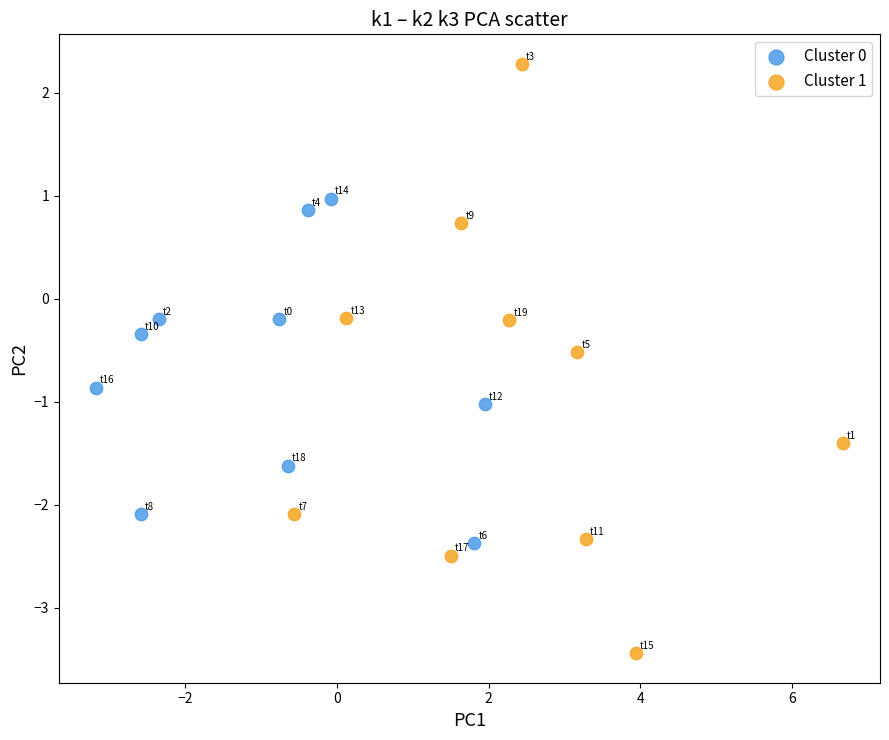

Which series reaches the minimum Y coordinate?

Cluster 1